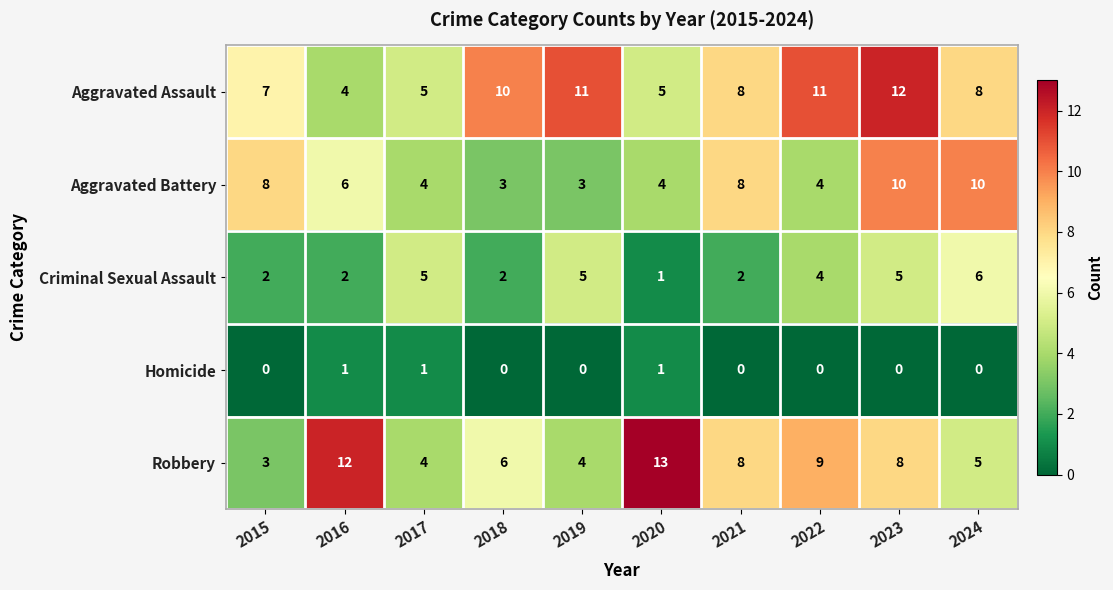

What is the sum of the Criminal Sexual Assault values at 2017 and 2015?

7